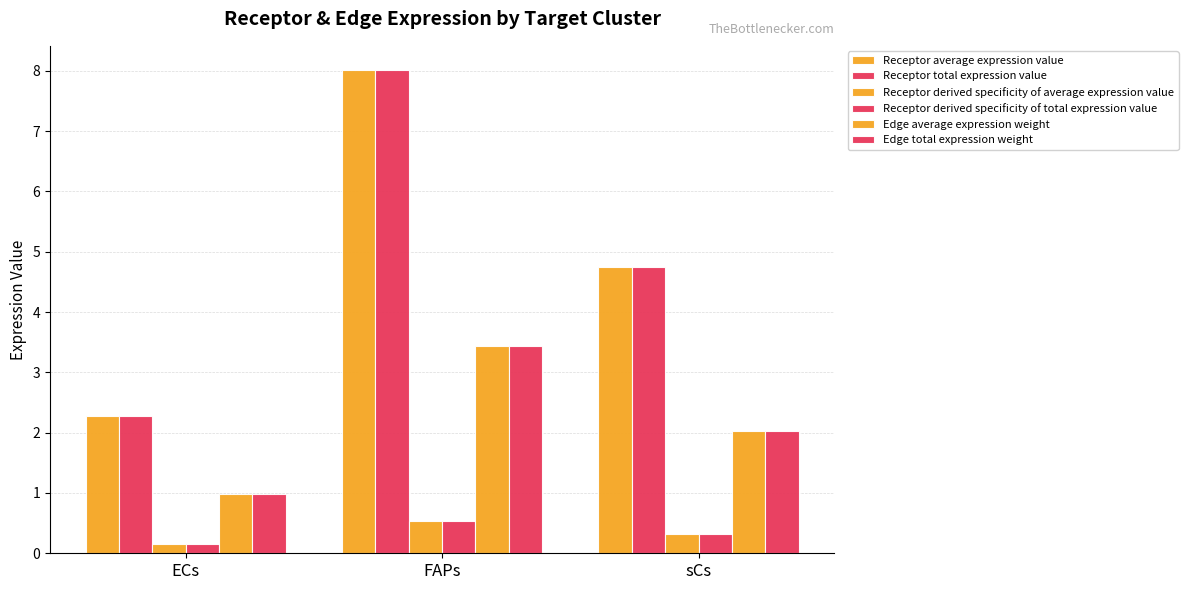

Which series has the largest total across all categories?

Receptor average expression value